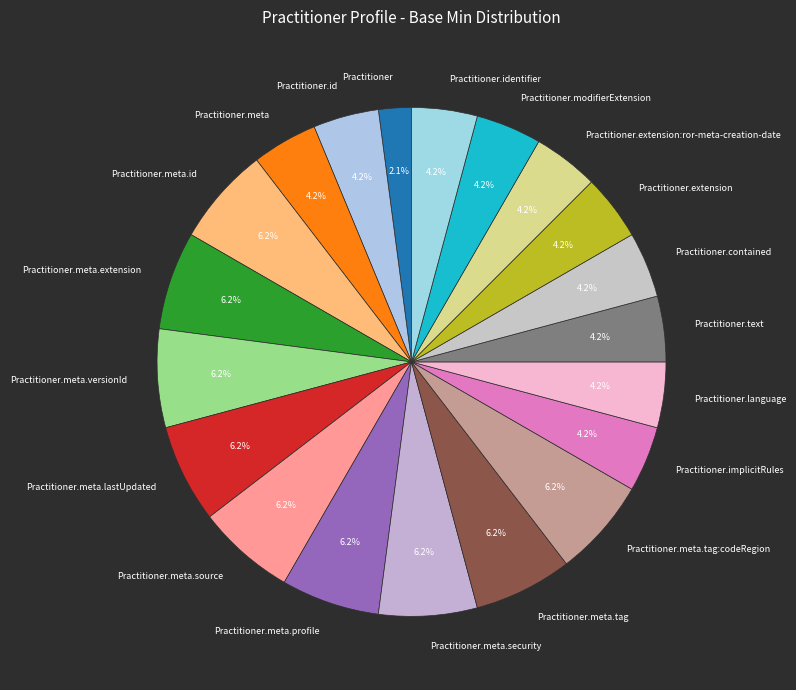

How much of the chart is everything except Practitioner.extension?

95.8%